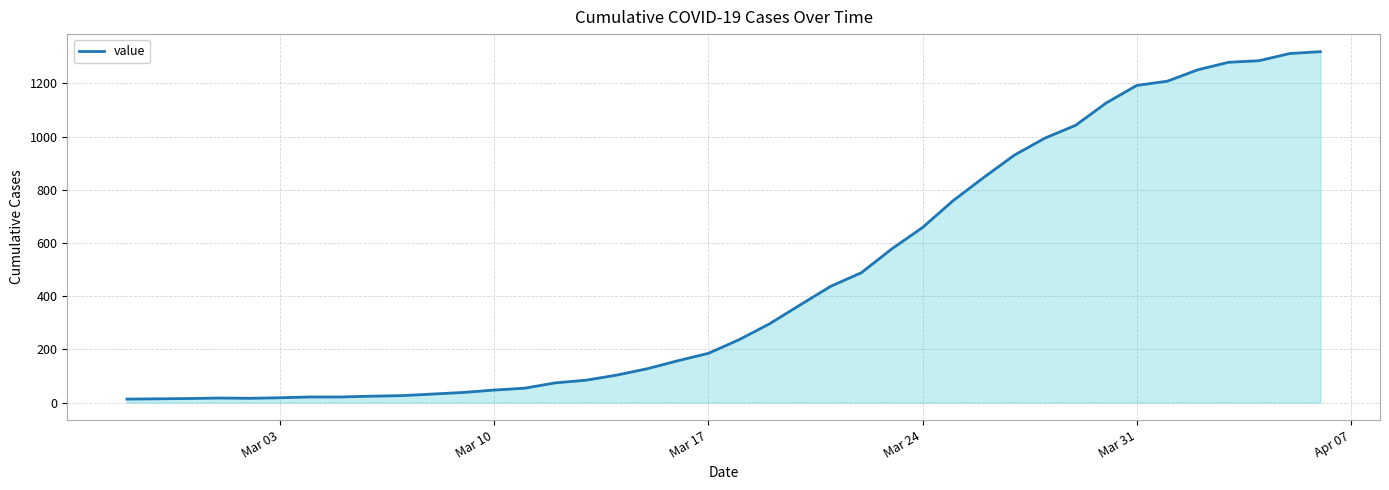

What is the greatest value displayed?

1319